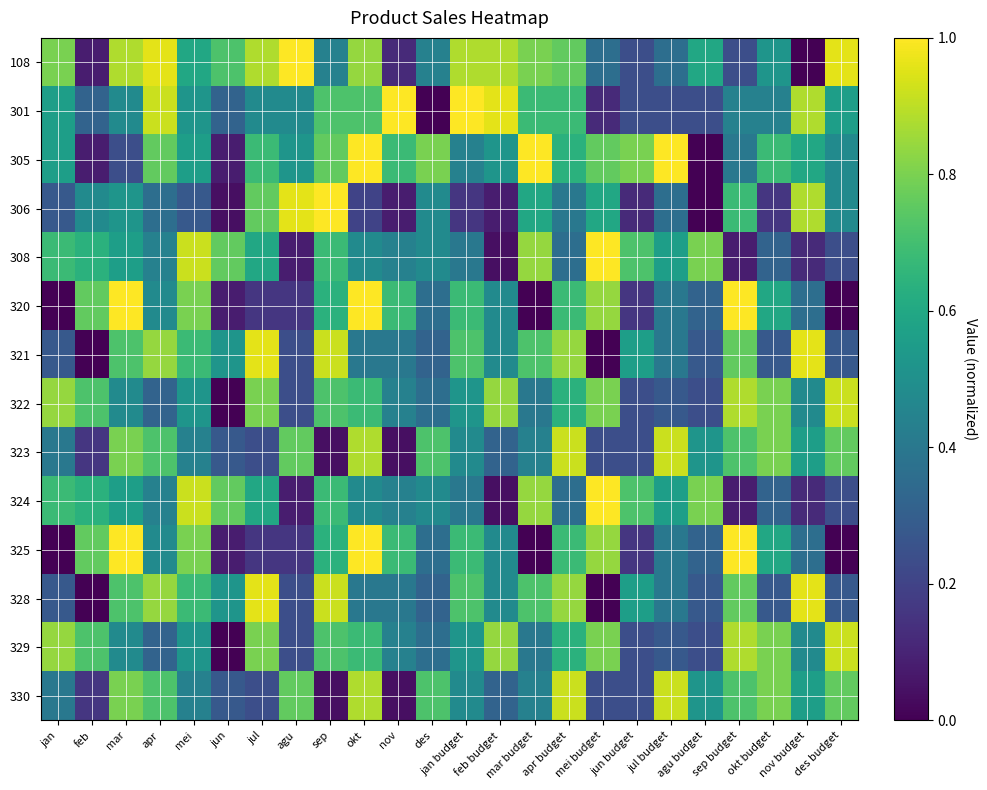

Rank the series at feb budget from highest to lowest value.

301, 108, 322, 329, 305, 320, 321, 325, 328, 323, 330, 306, 308, 324